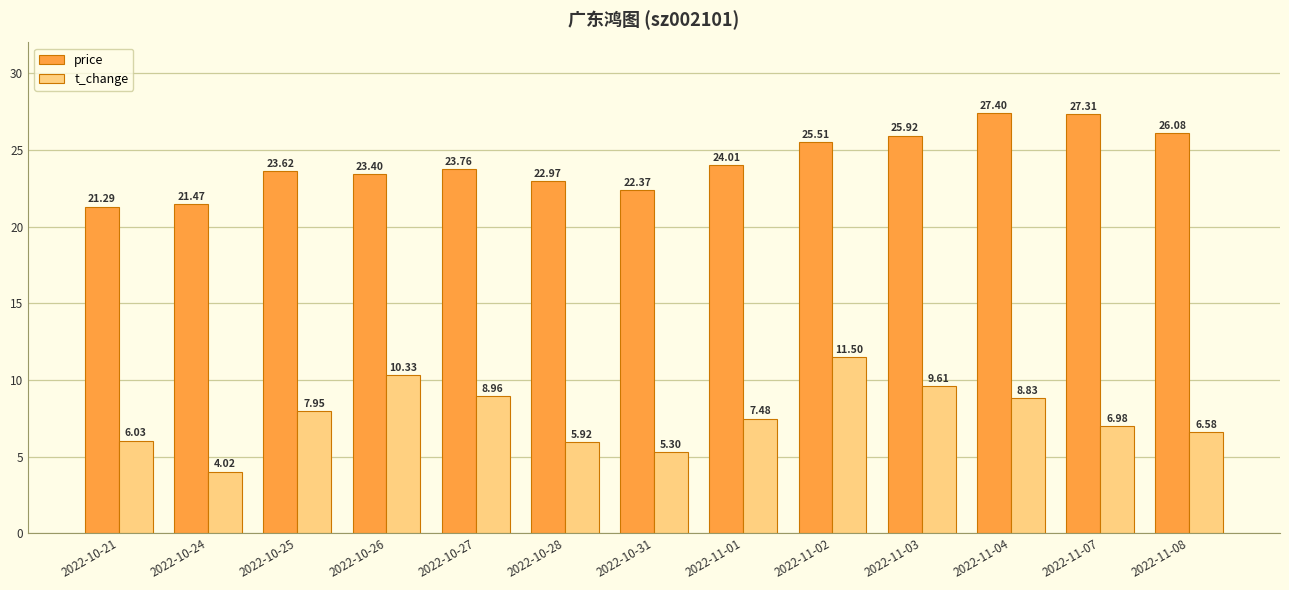

Rank the series at 2022-10-24 from lowest to highest value.

t_change, price